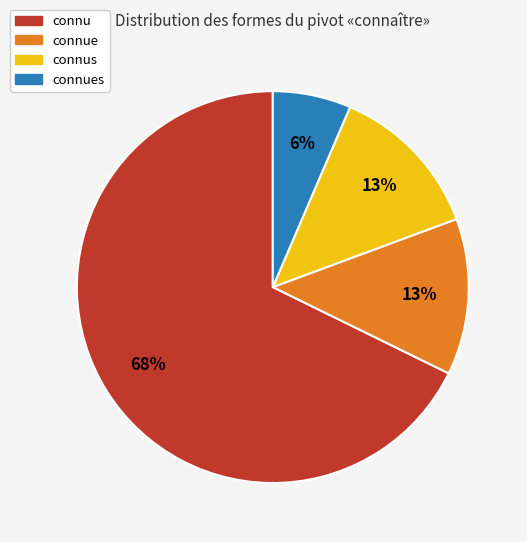

Between connu and connus, which is larger?

connu